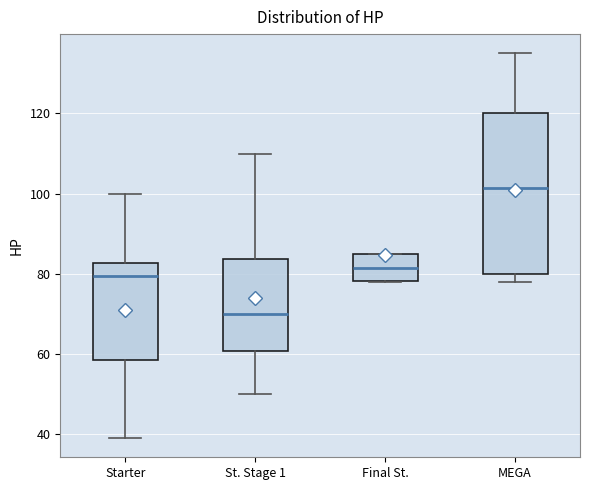

Reading left to right, read every box against the y-axis: the position of its median line, the range the box covers, and the ends of its whiskers. The values are not printed on the chart, so give them approximately, as read against the axis.

Starter: median 80, box 58 to 82, whiskers 40 to 100
St. Stage 1: median 70, box 60 to 84, whiskers 50 to 110
Final St.: median 82, box 78 to 86, whiskers 78 to 86
MEGA: median 102, box 80 to 120, whiskers 78 to 136